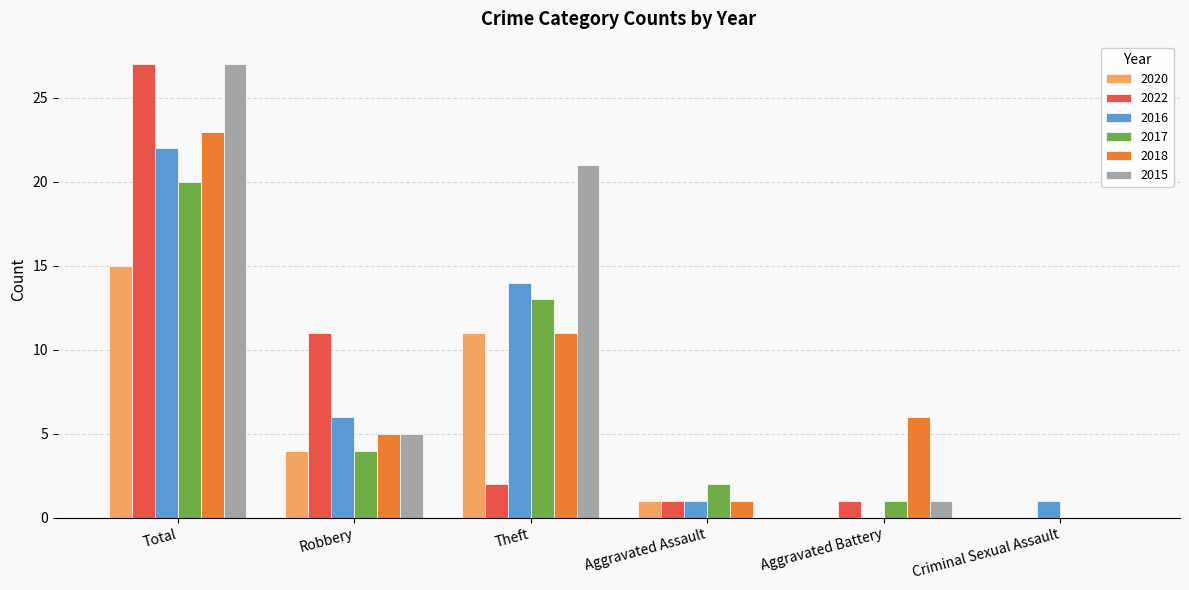

Which series changed the most between Total and Aggravated Assault?

2015